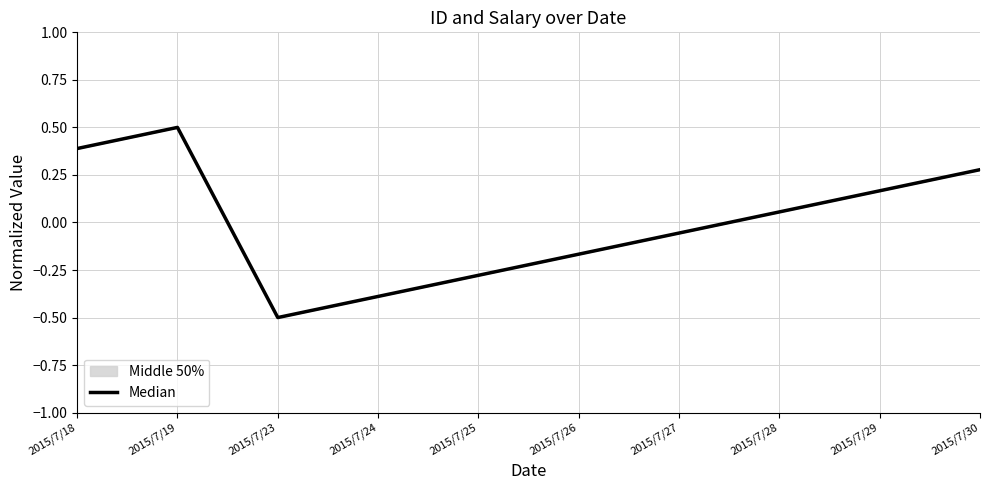

At which category does the chart reach its peak across all series?

2015/7/19